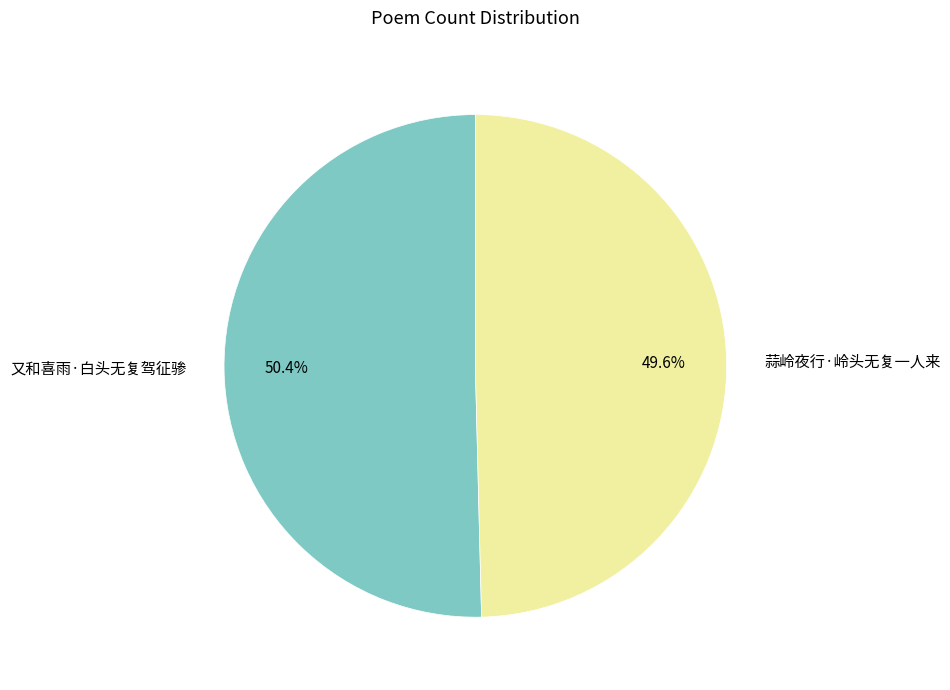

Which slice is the largest?

又和喜雨·白头无复驾征骖